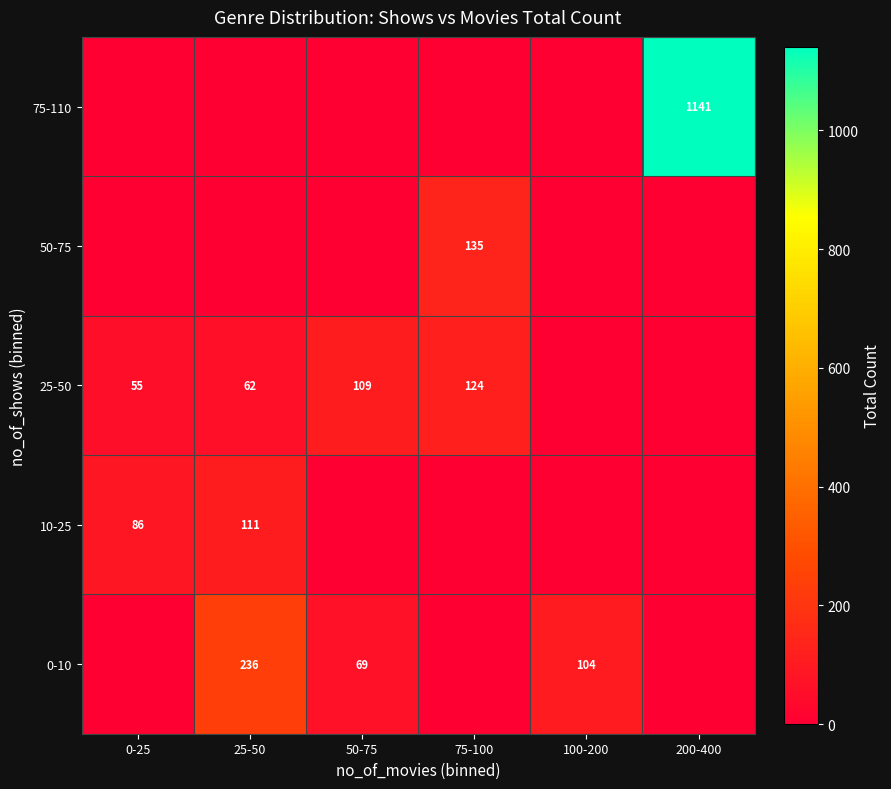

What is the difference between the 25-50 values at 0-25 and 50-75?

54